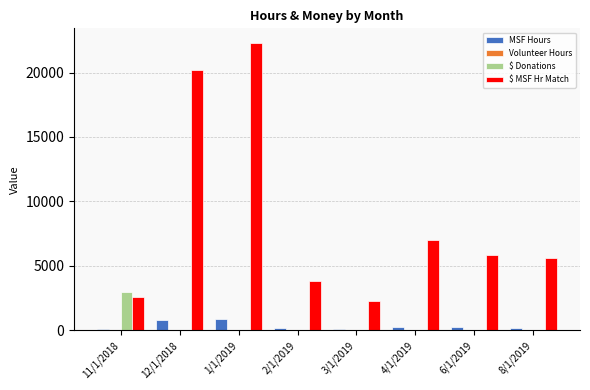

What is the sum of all MSF Hours values?

2784.7